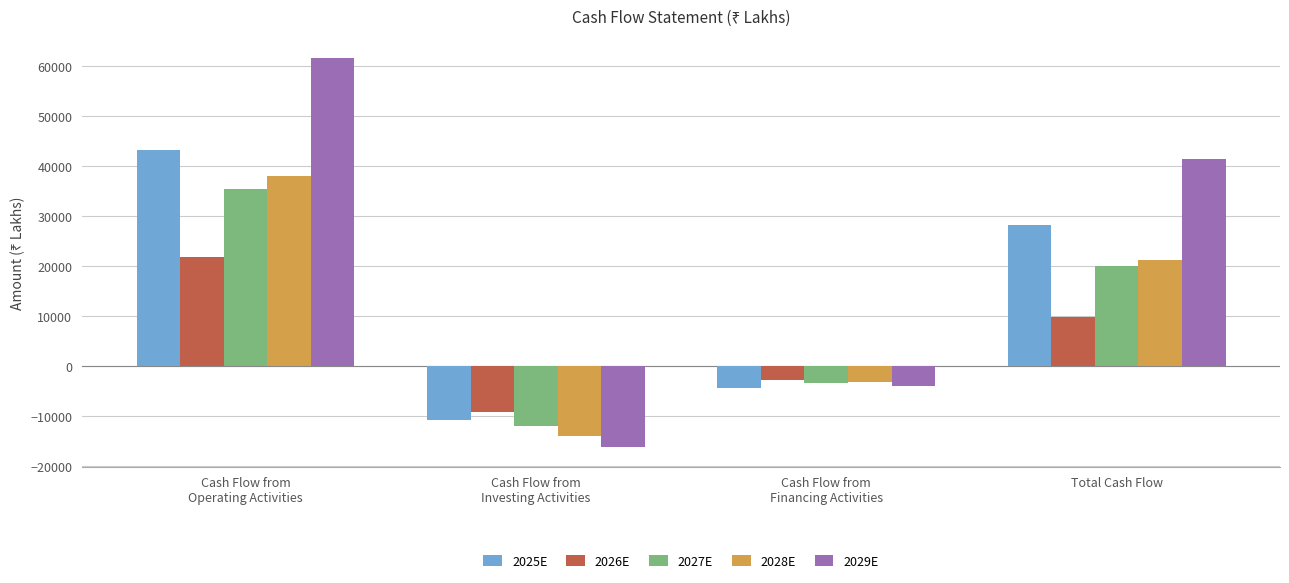

Which series has the largest total across all categories?

2029E